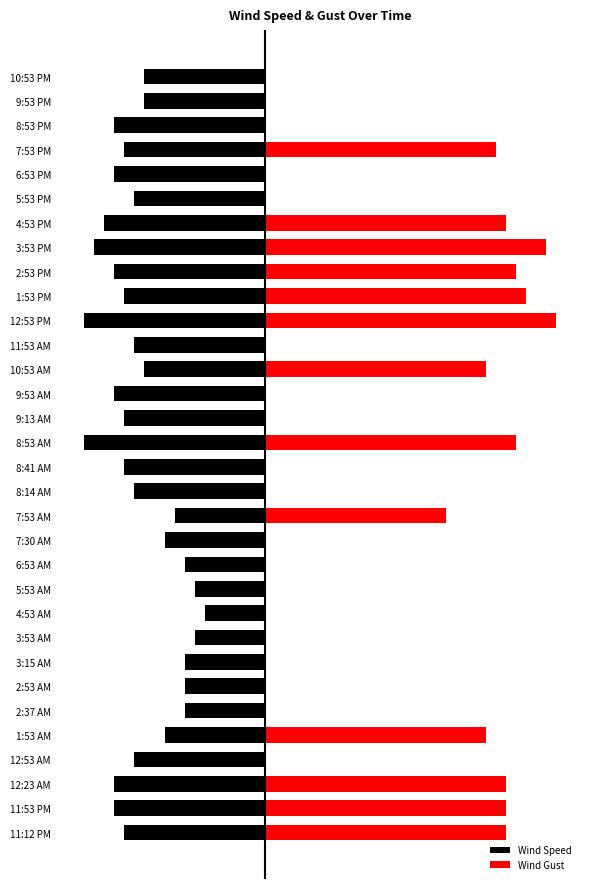

Which has a higher value, 4:53 AM or 11:12 PM?

4:53 AM